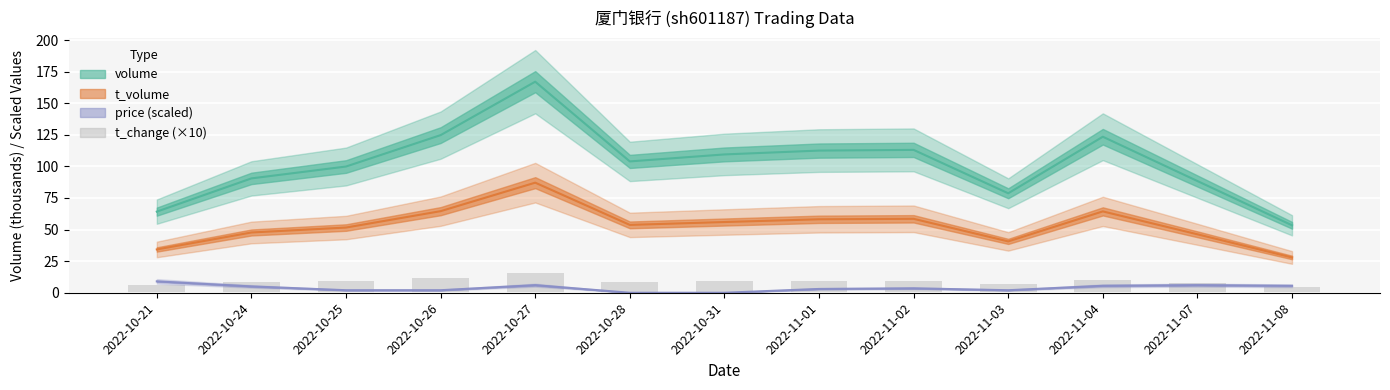

What position from the right is 2022-10-31?

7